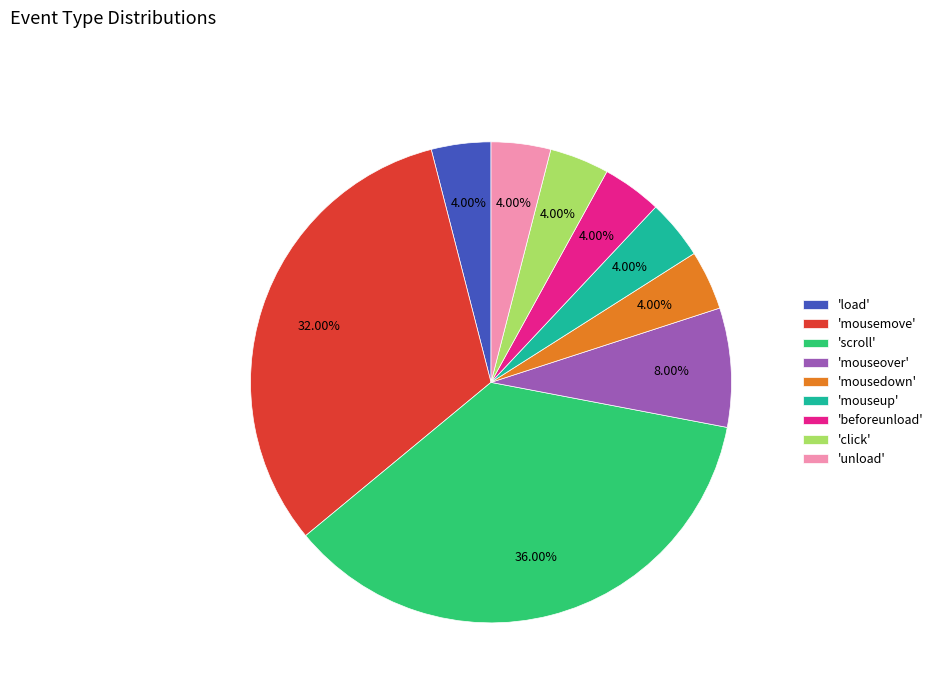

To the nearest percent, what is the difference between the largest and smallest slice percentages?

32%